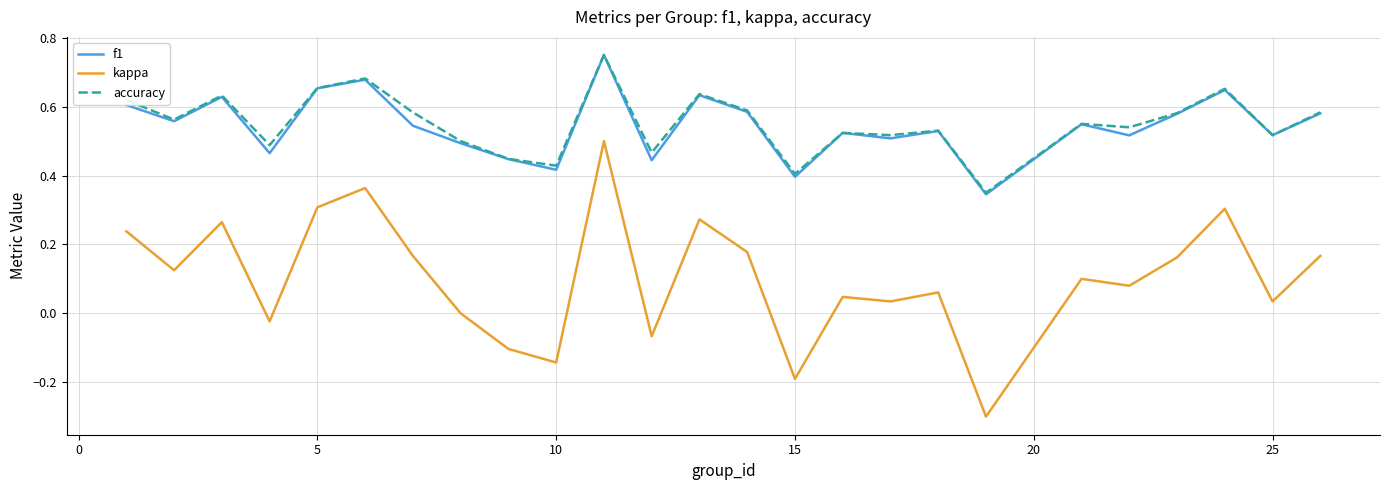

What is the smallest value displayed?

-0.3